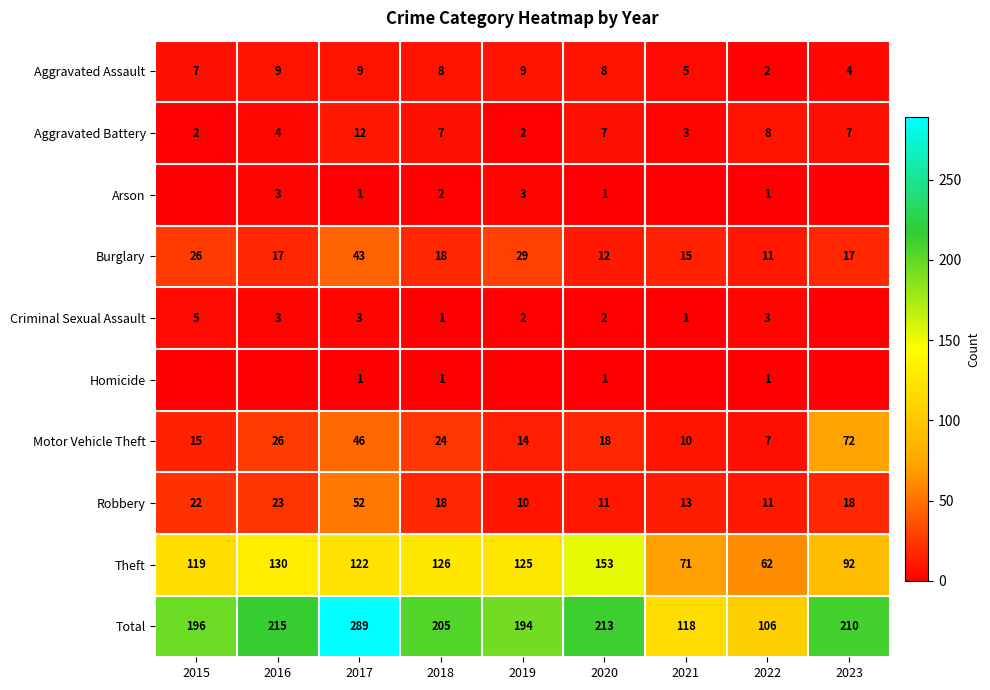

True or false: Motor Vehicle Theft has a value of 25 at 2015.

False